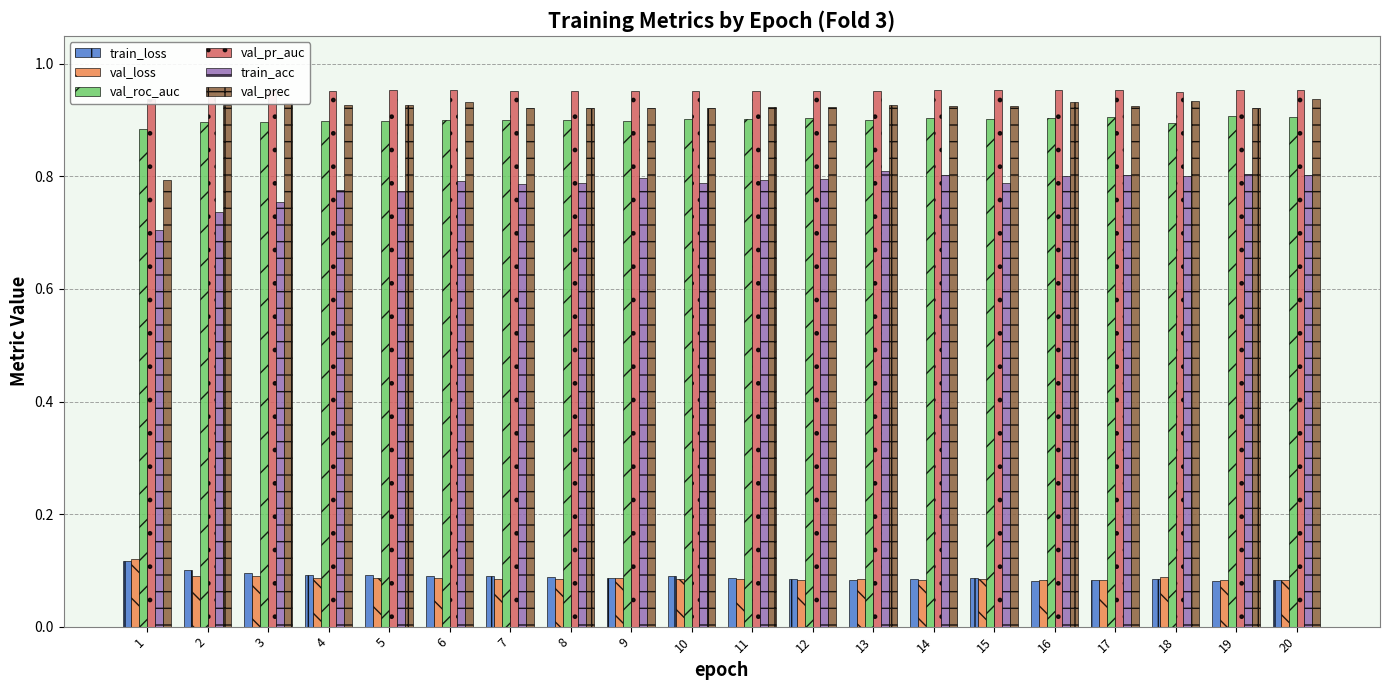

What is the value of the val_prec bar at the 5th from the left?

0.9